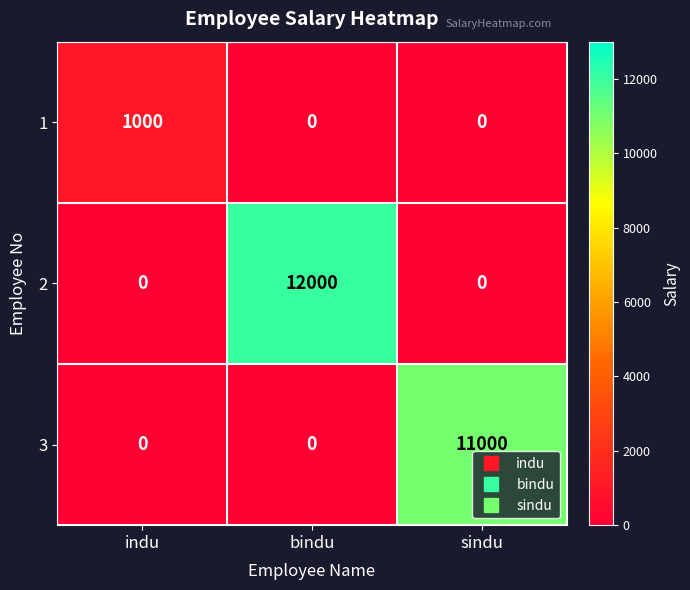

What is the sum of the 1 values at bindu and indu?

1000